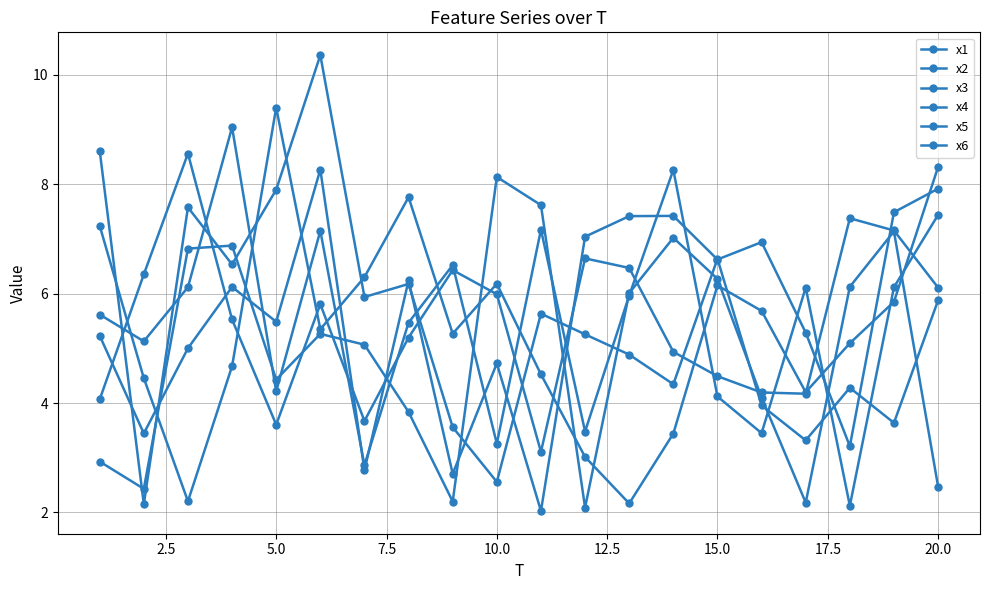

How many data points in x2 are above 5?

11